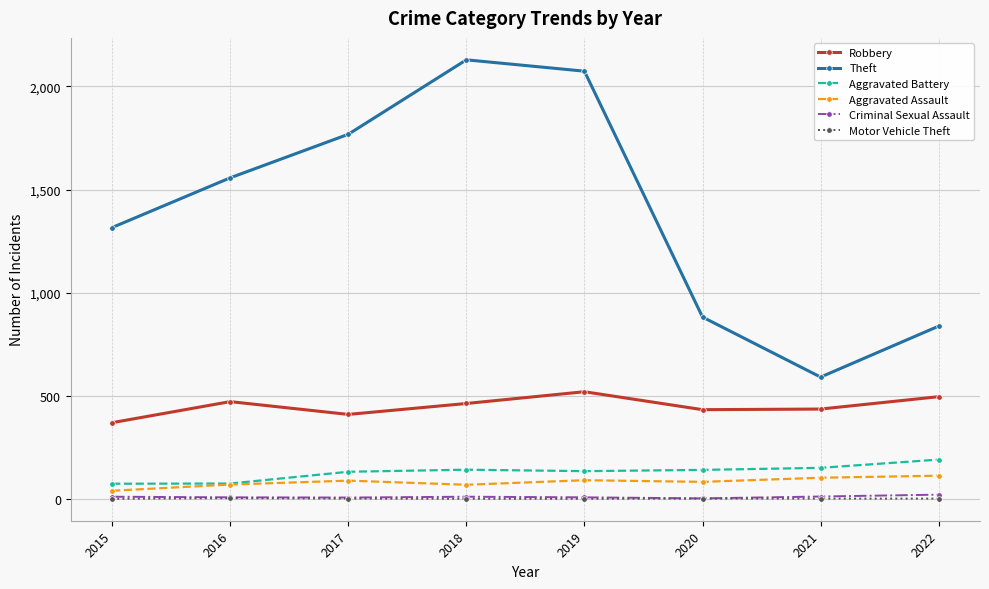

What is the difference between the second highest and second lowest values in the Criminal Sexual Assault series?

5